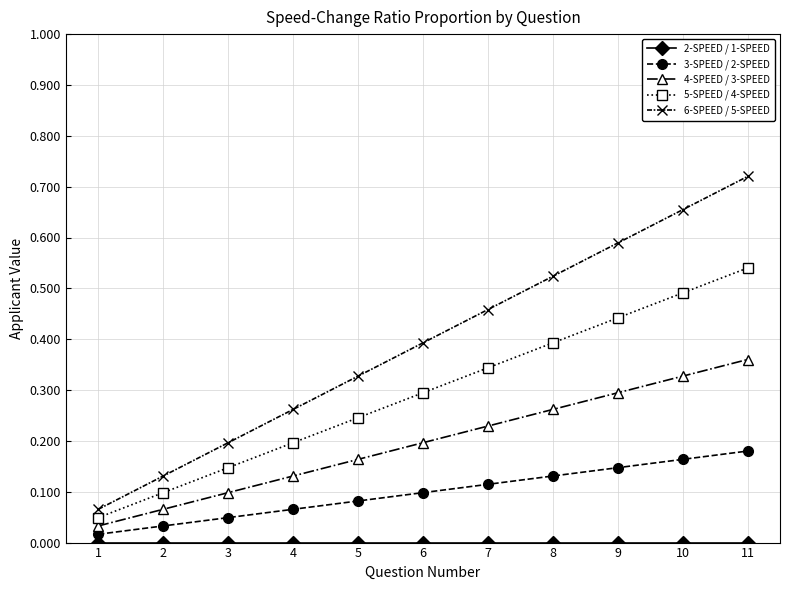

Rank the categories by 4-SPEED / 3-SPEED value from highest to lowest.

11, 10, 9, 8, 7, 6, 5, 4, 3, 2, 1